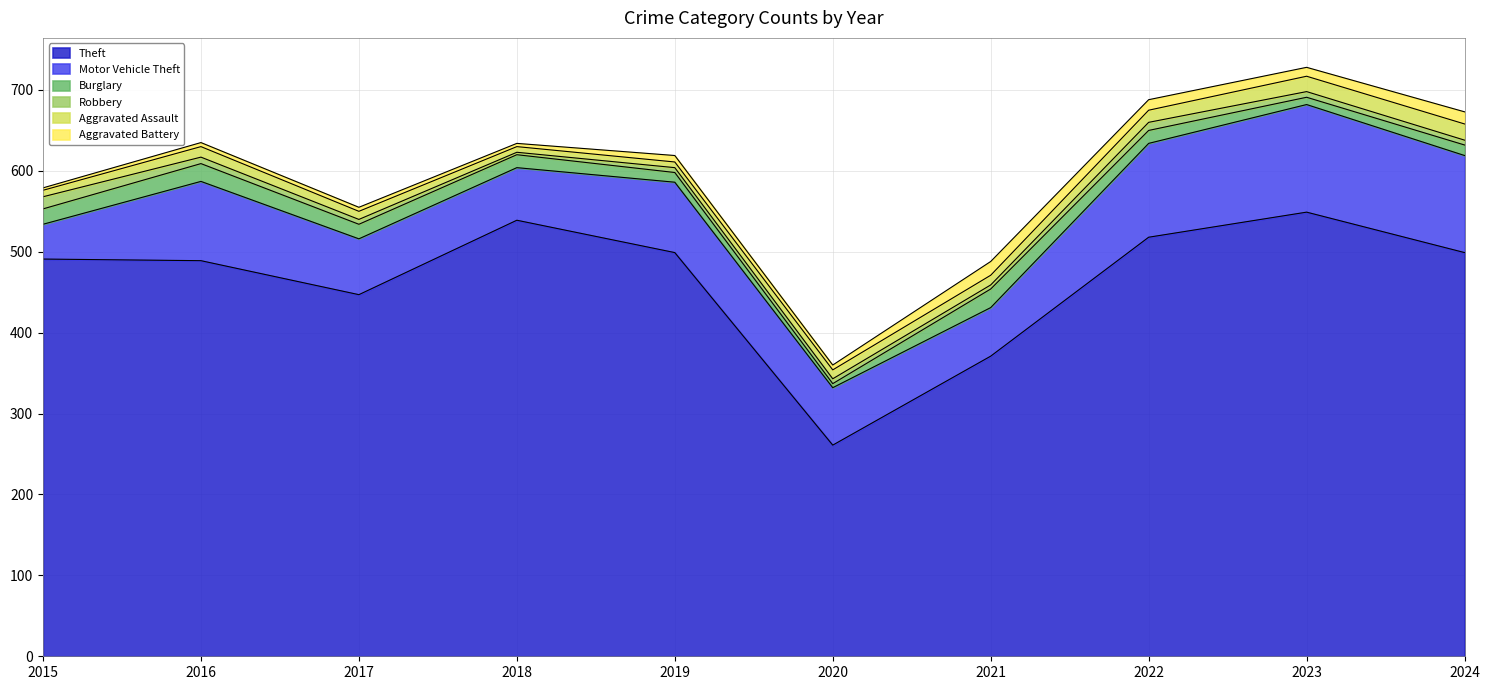

Is it true that Motor Vehicle Theft equals 133 at 2023?

True